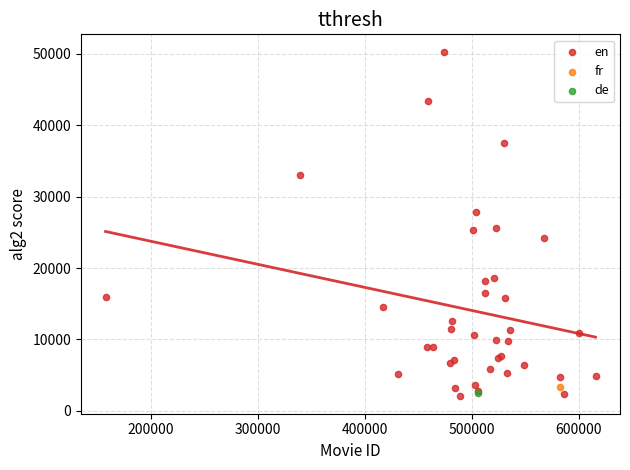

What are all the series names shown in the legend?

en, fr, de